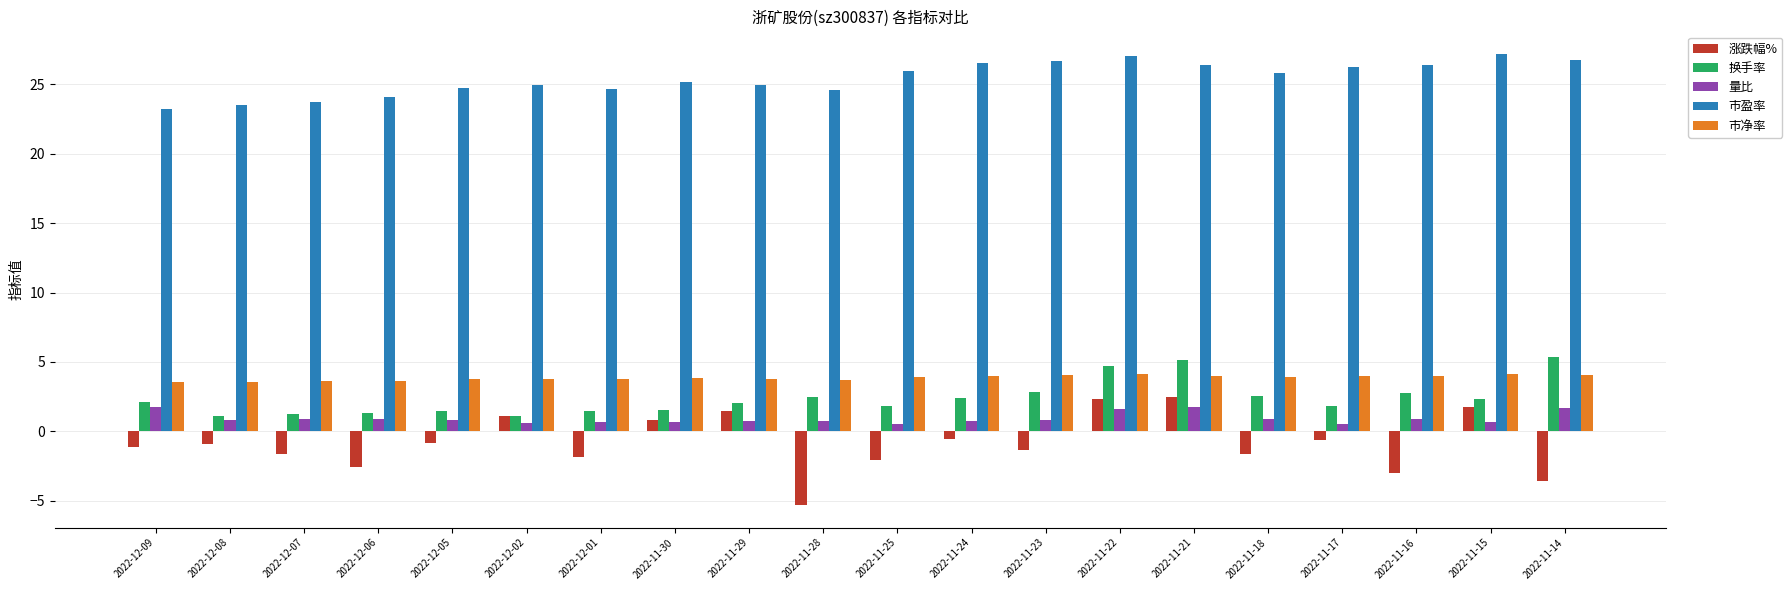

Where does the 涨跌幅% series first go above 0?

2022-12-02